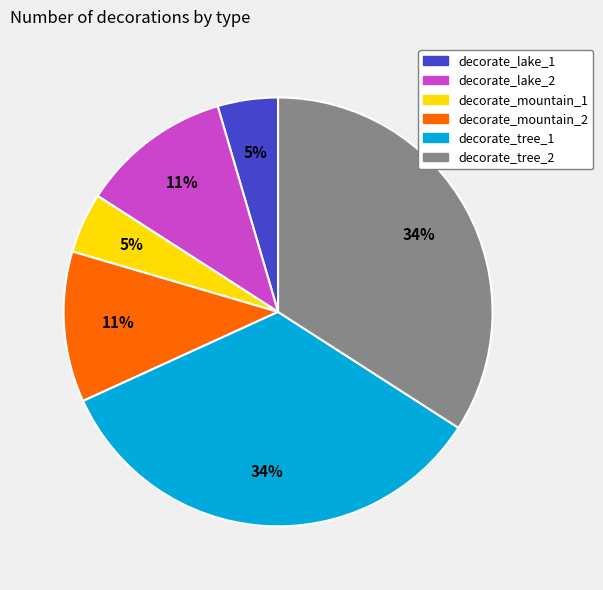

Which has a higher value, decorate_tree_2 or decorate_lake_2?

decorate_tree_2